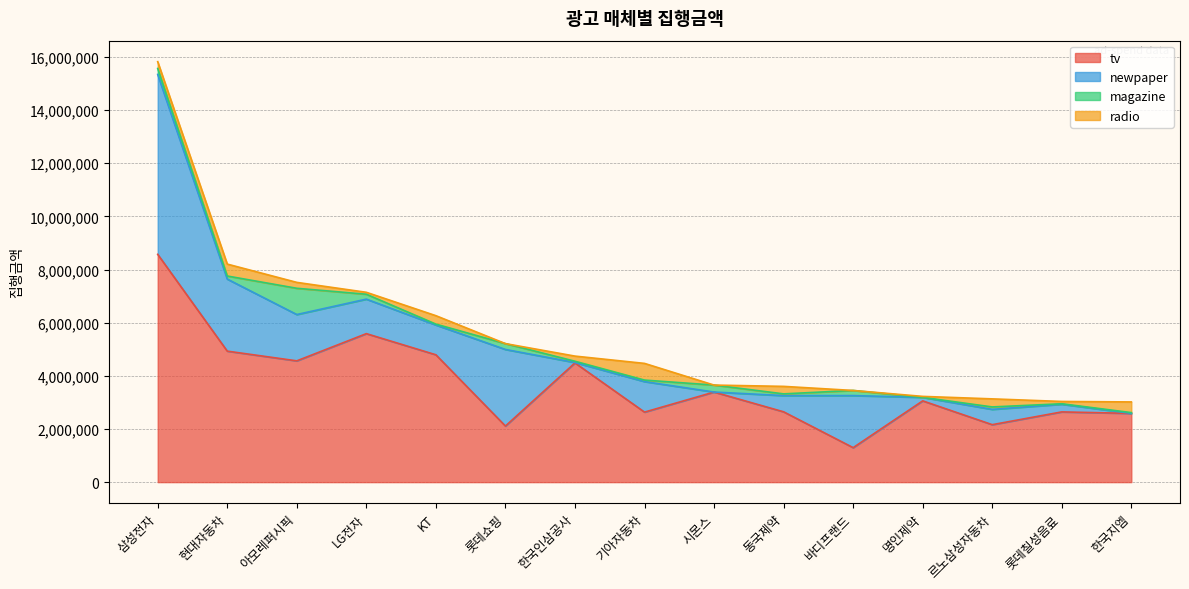

Which series has the largest total across all categories?

tv